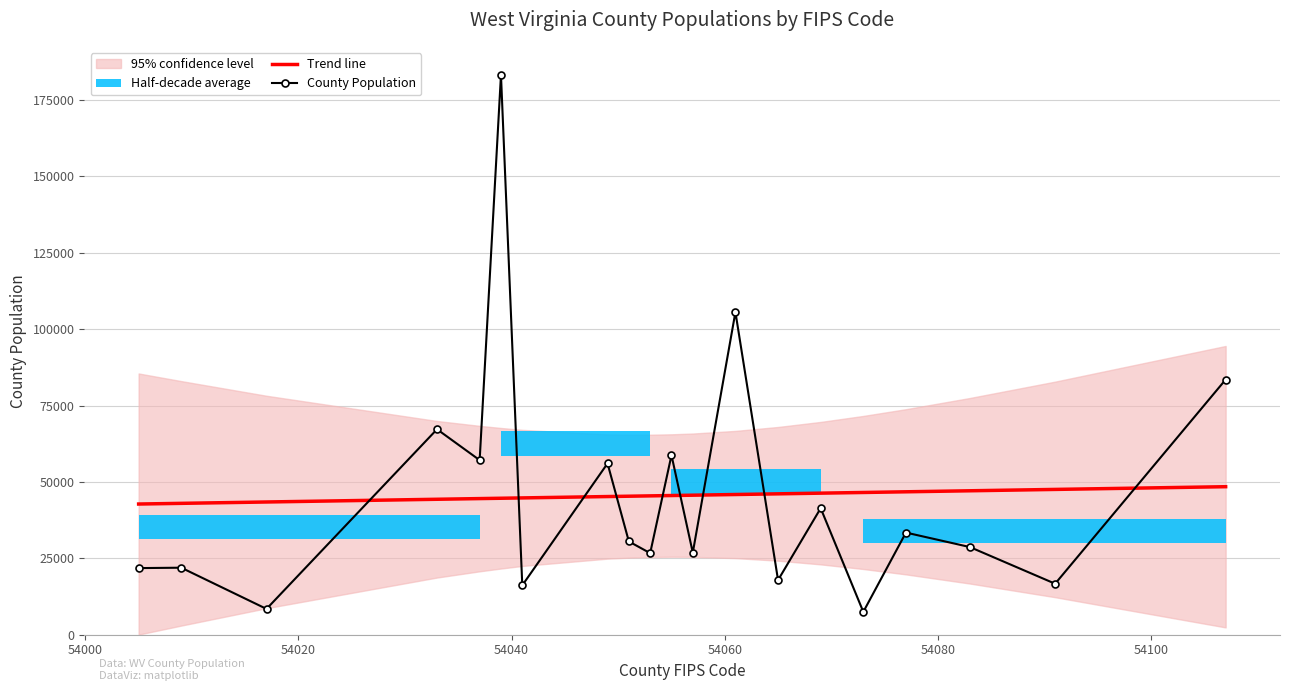

What is the lowest value of the County Population series?

7482.0